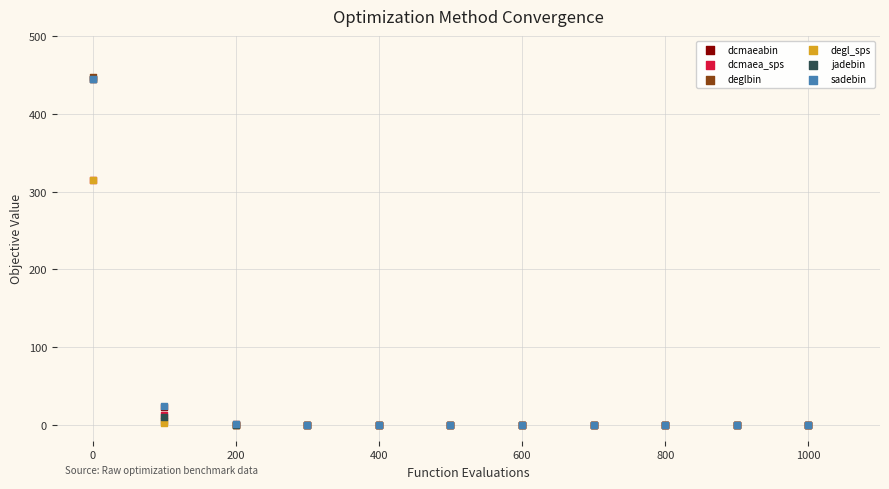

What are all the series names shown in the legend?

dcmaeabin, dcmaea_sps, deglbin, degl_sps, jadebin, sadebin